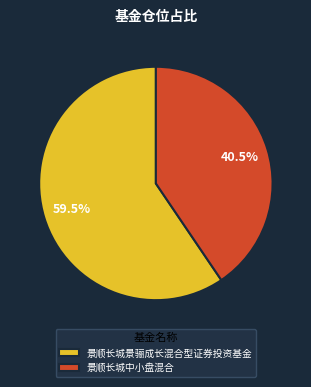

Does 景顺长城景骊成长混合型证券投资基金 represent more than half of the total?

Yes